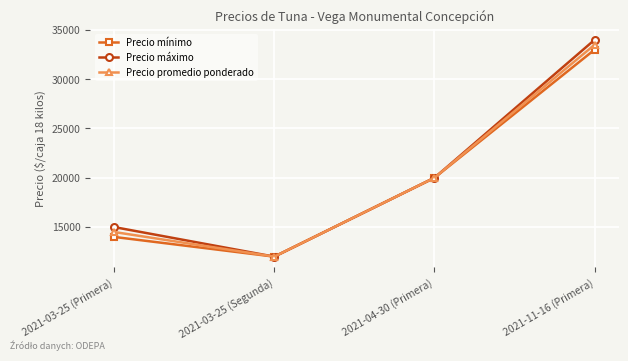

What is the total value across all series at 2021-04-30 (Primera)?

60000